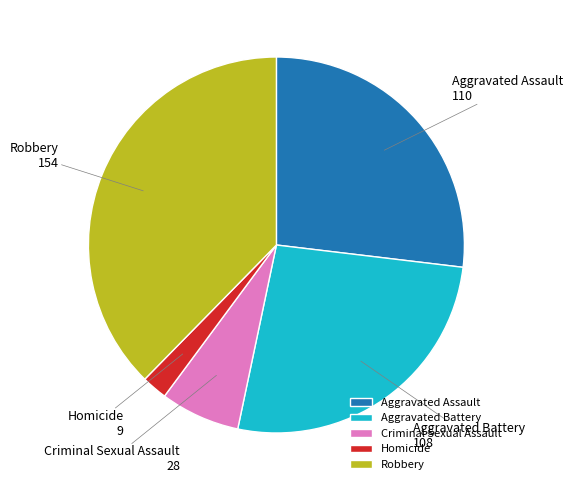

Between Homicide and Aggravated Battery, which is larger?

Aggravated Battery